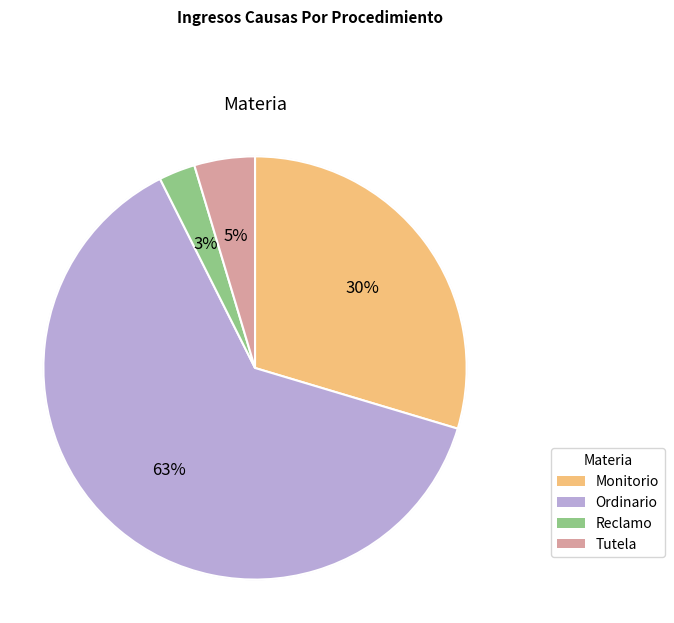

Rank the categories by value from lowest to highest.

Reclamo, Tutela, Monitorio, Ordinario